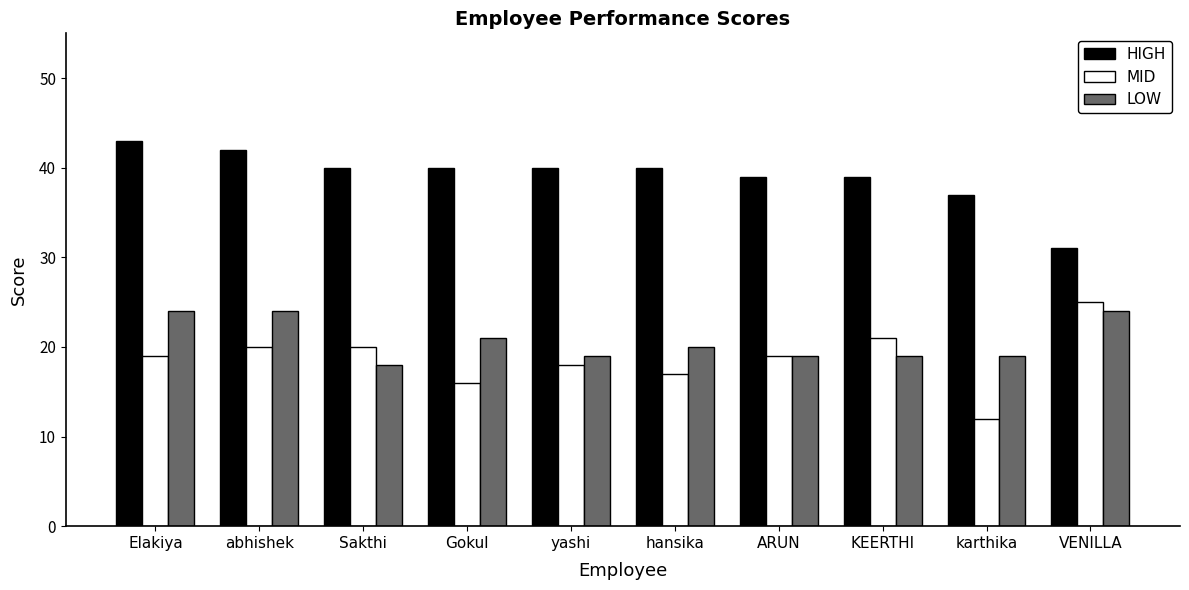

What position from the left is KEERTHI?

8